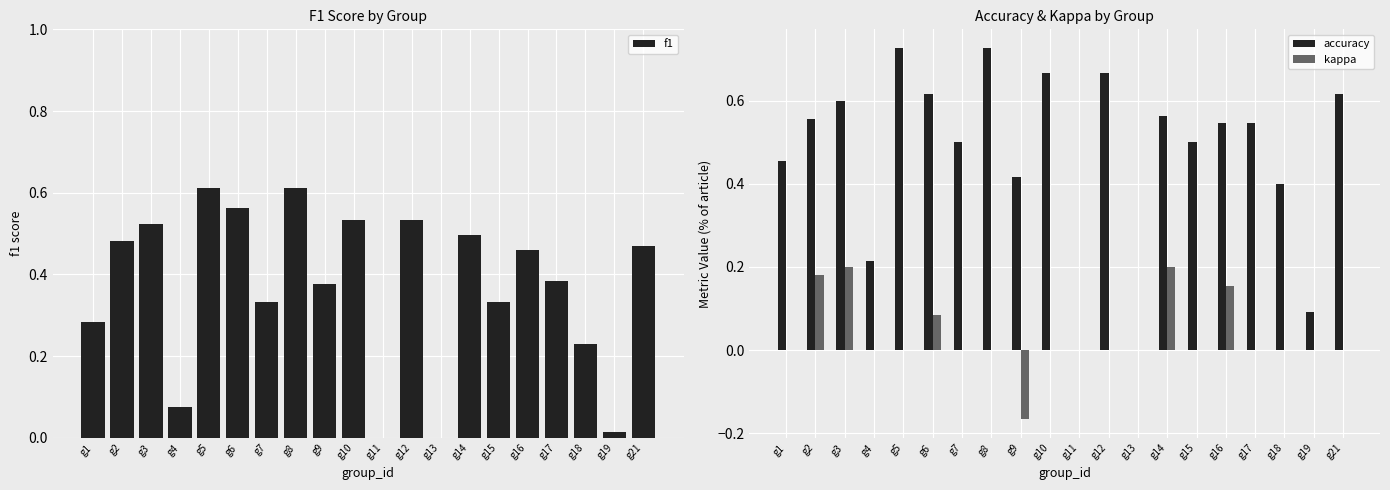

What is the approximate value of accuracy at g3?

0.6